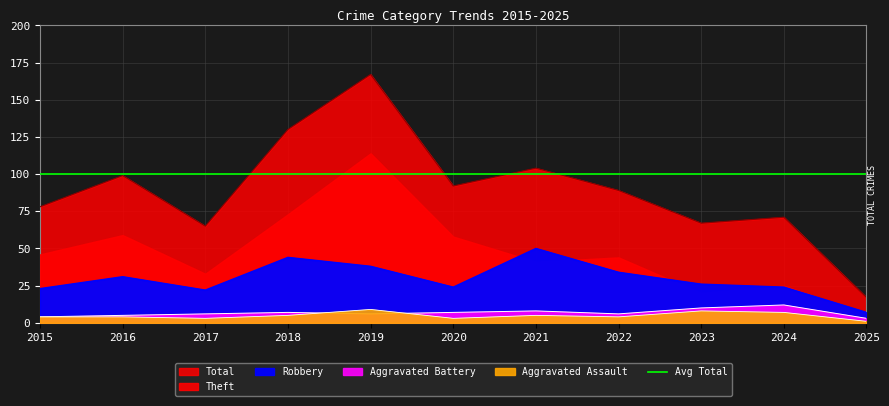

How many data points in Robbery are above 26?

5